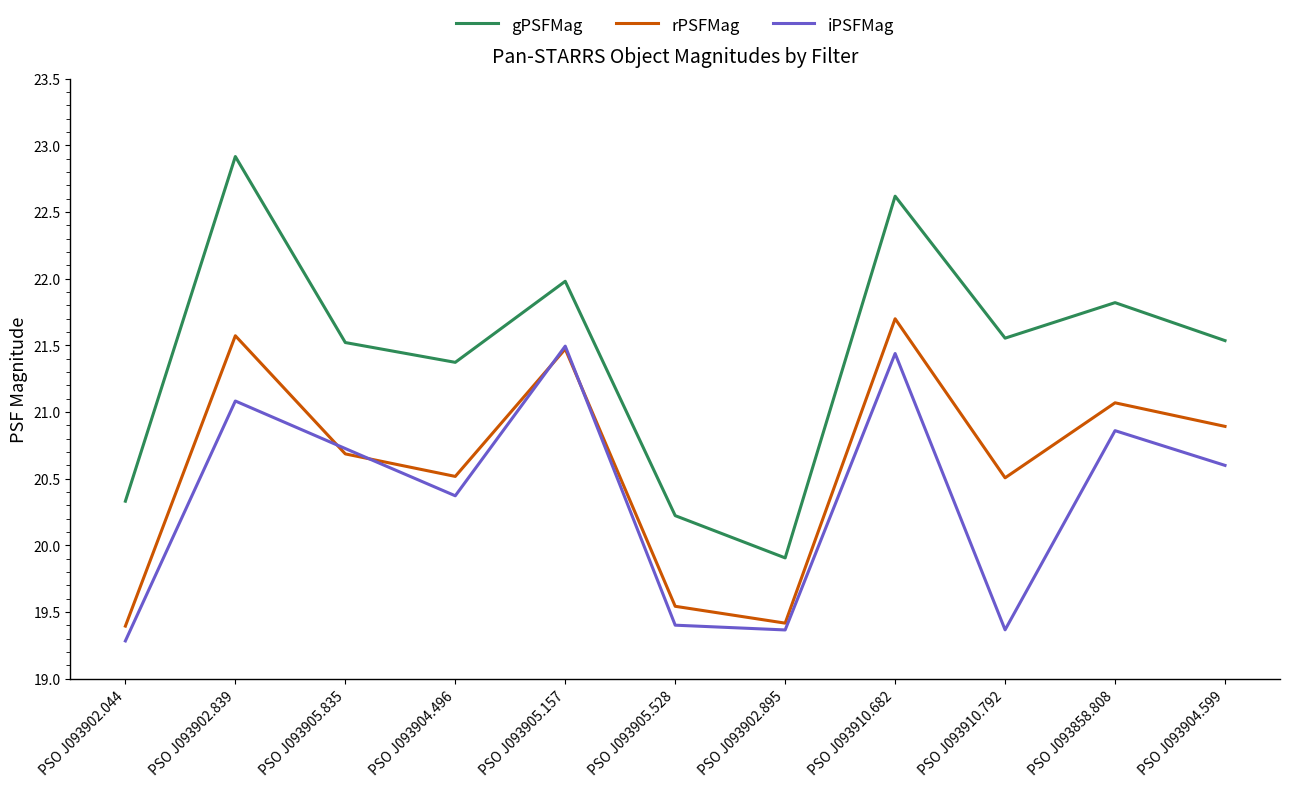

What is the total value across all series at PSO J093910.792?

61.4